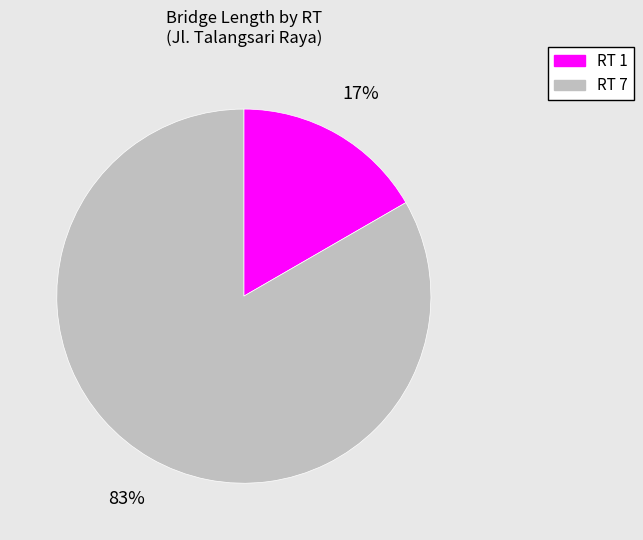

True or false: RT 7 accounts for 76% of the total.

False